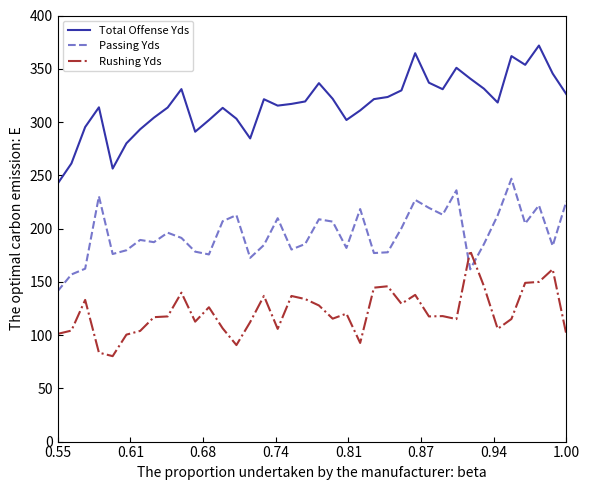

Which series has the largest range (max minus min)?

Total Offense Yds